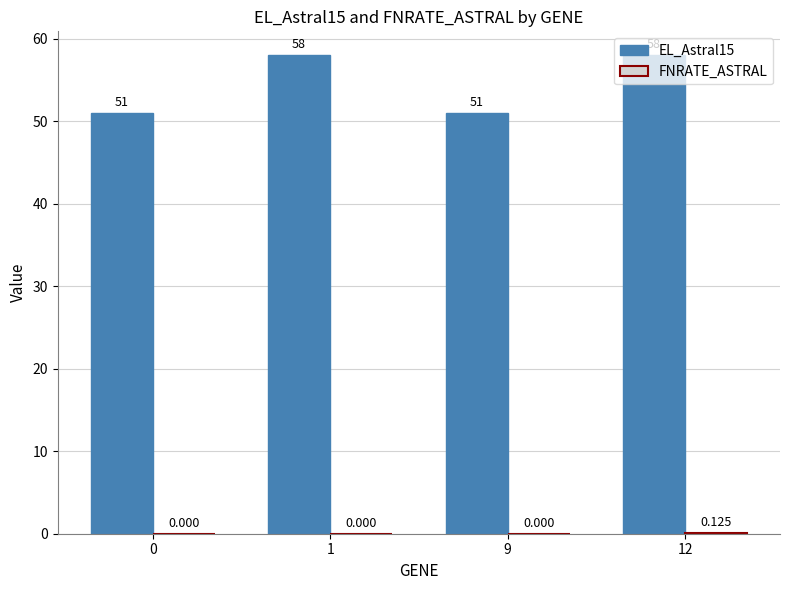

How many groups of bars are there?

4